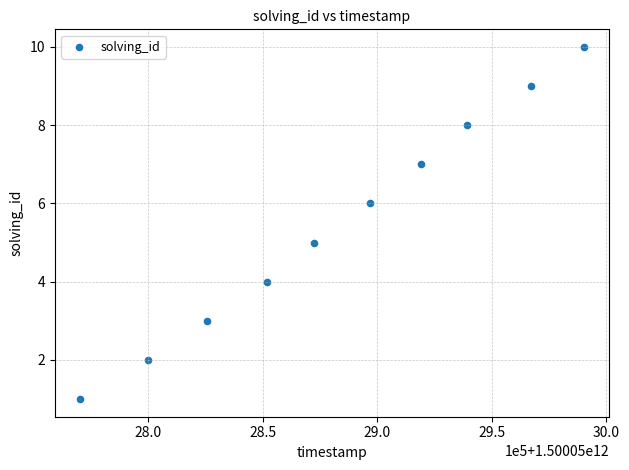

What is the range of X values (max minus min)?

220050